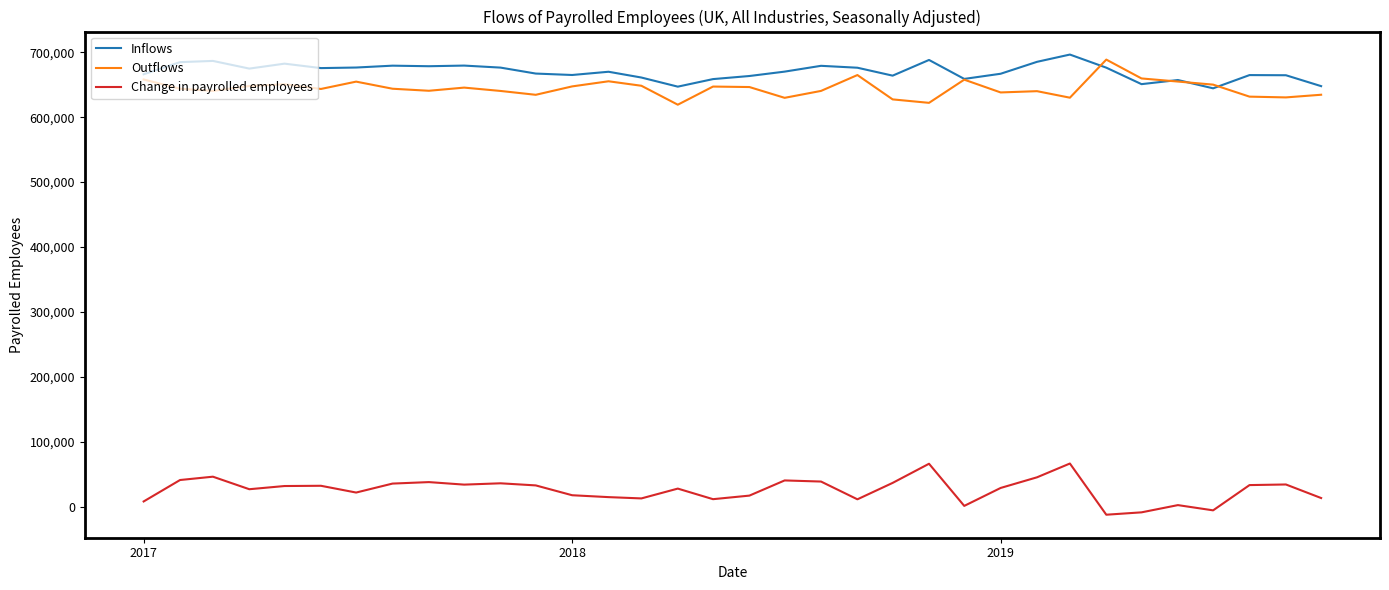

What is the minimum value for Inflows?

644423